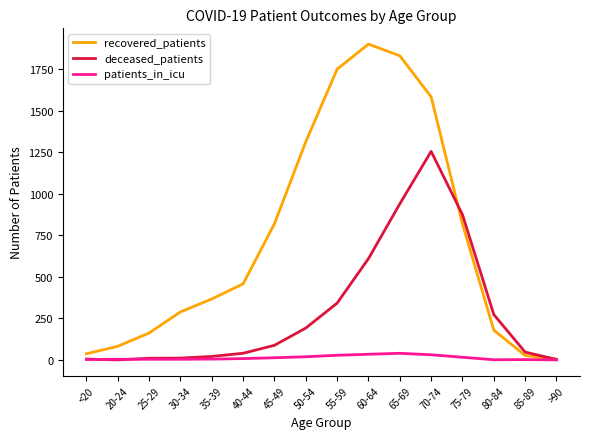

True or false: deceased_patients and recovered_patients cross at least once.

True